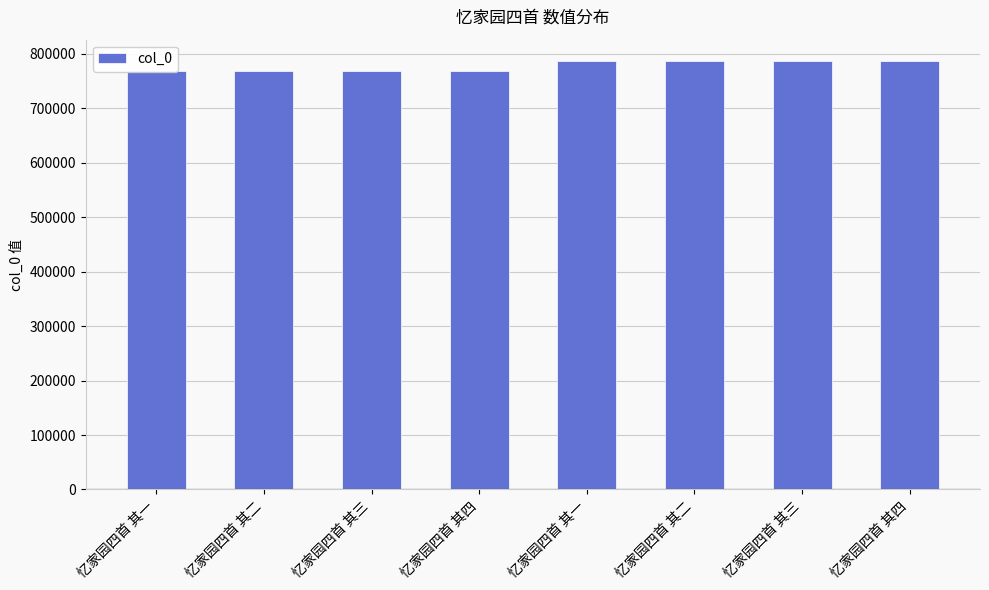

What is the maximum value shown in the chart?

786672